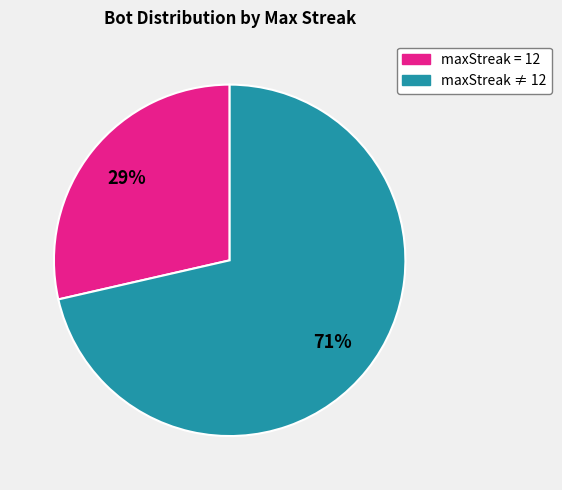

Does any single category account for the majority?

Yes